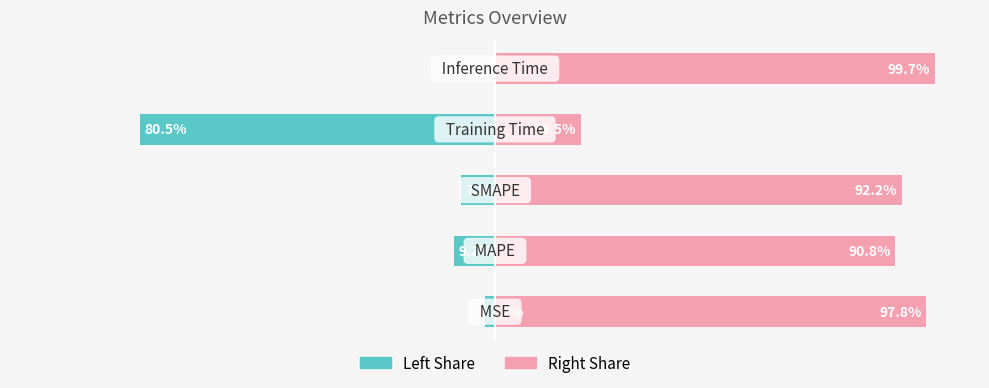

What is the spread (max minus min) of values at 2?

100.0